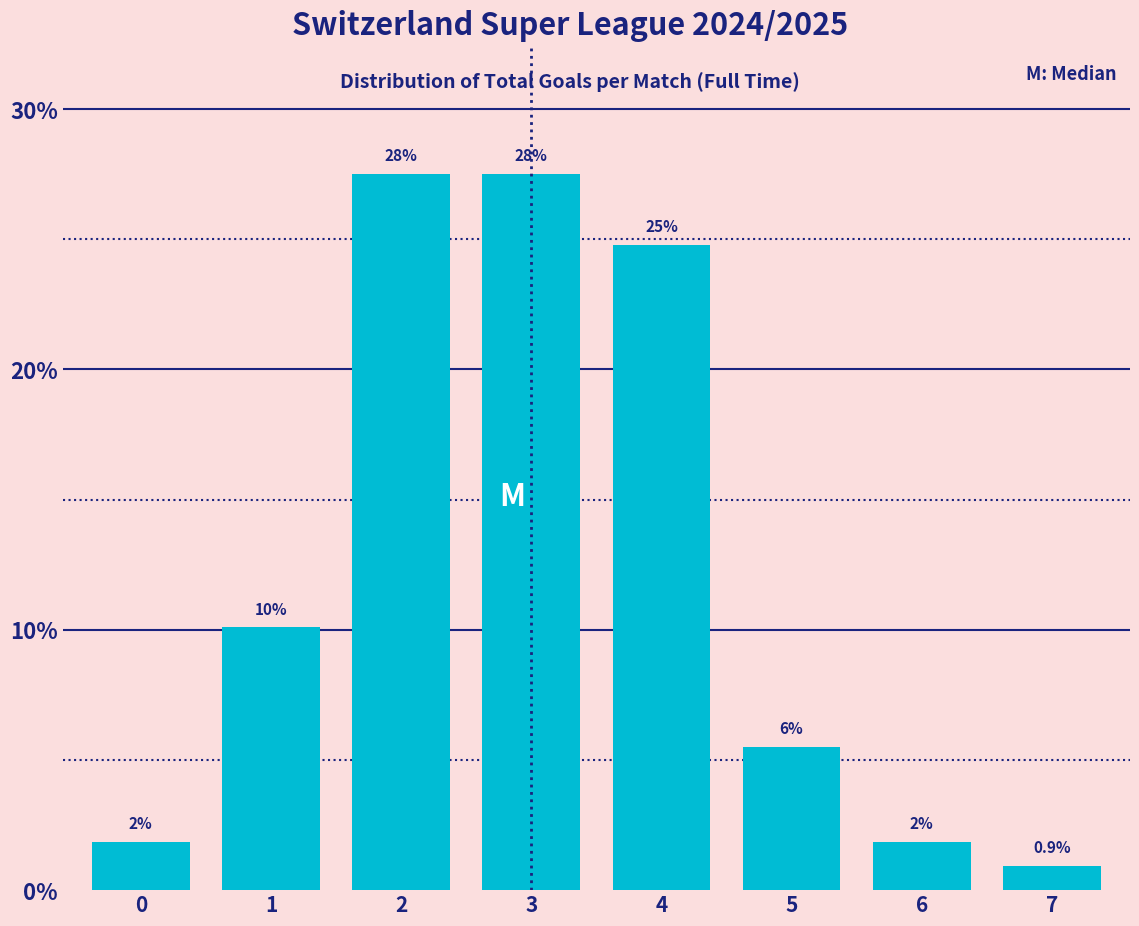

How many bars are there in total?

8